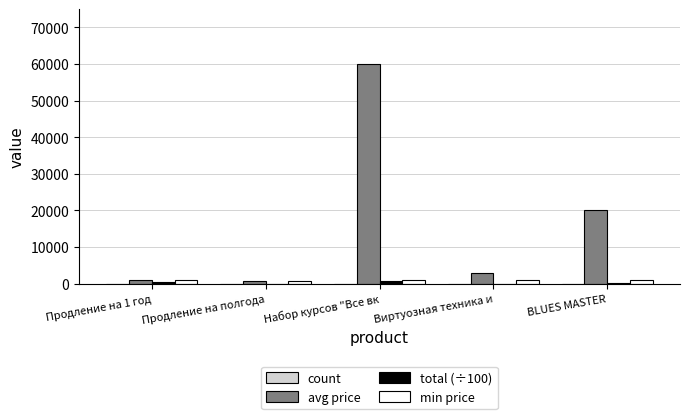

At which category is the sum across all series the highest?

Набор курсов "Все вк